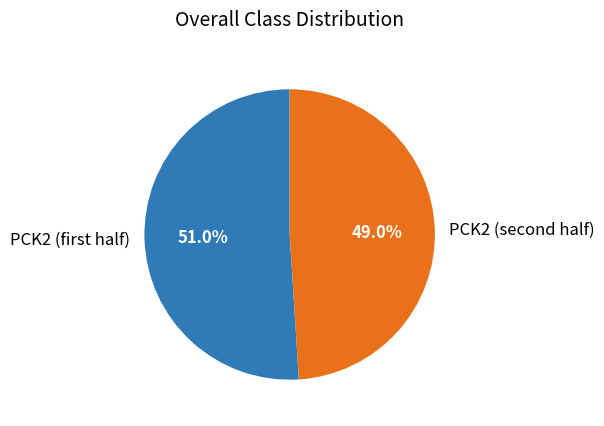

Rank the categories by value from highest to lowest.

PCK2 (first half), PCK2 (second half)